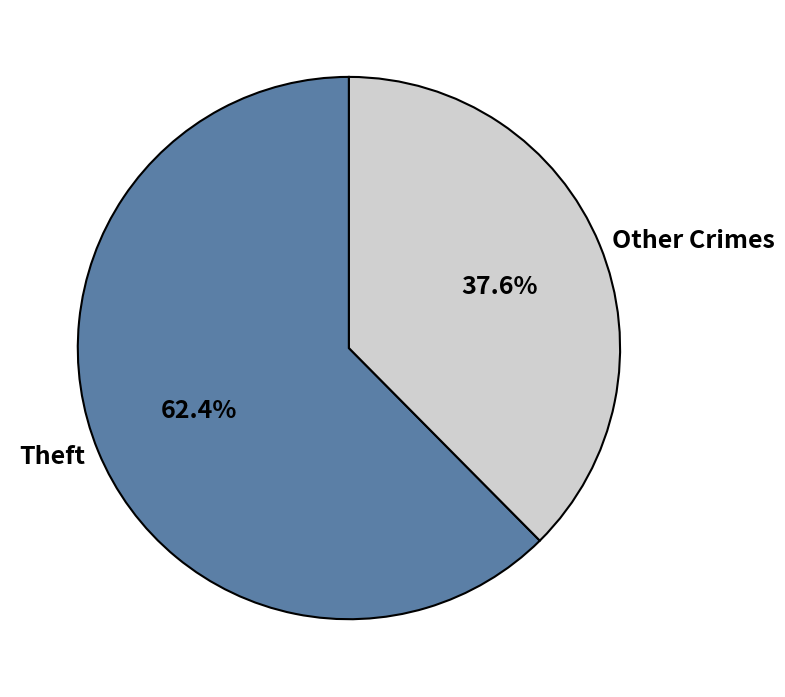

To the nearest percent, what portion does Theft represent?

62%